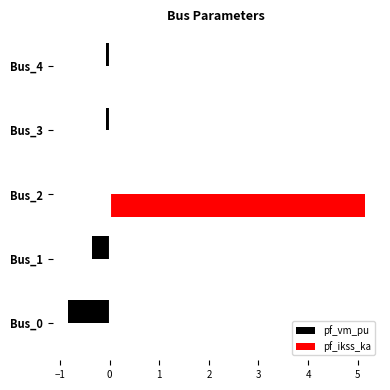

Which series has the largest range (max minus min)?

pf_ikss_ka